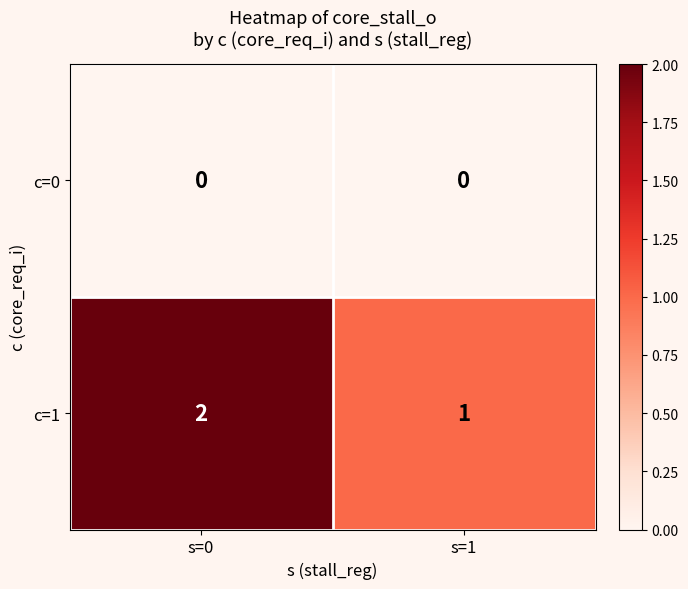

Reading left to right, what are all the values shown in this chart?

c=0: s=0=0	s=1=0
c=1: s=0=2	s=1=1